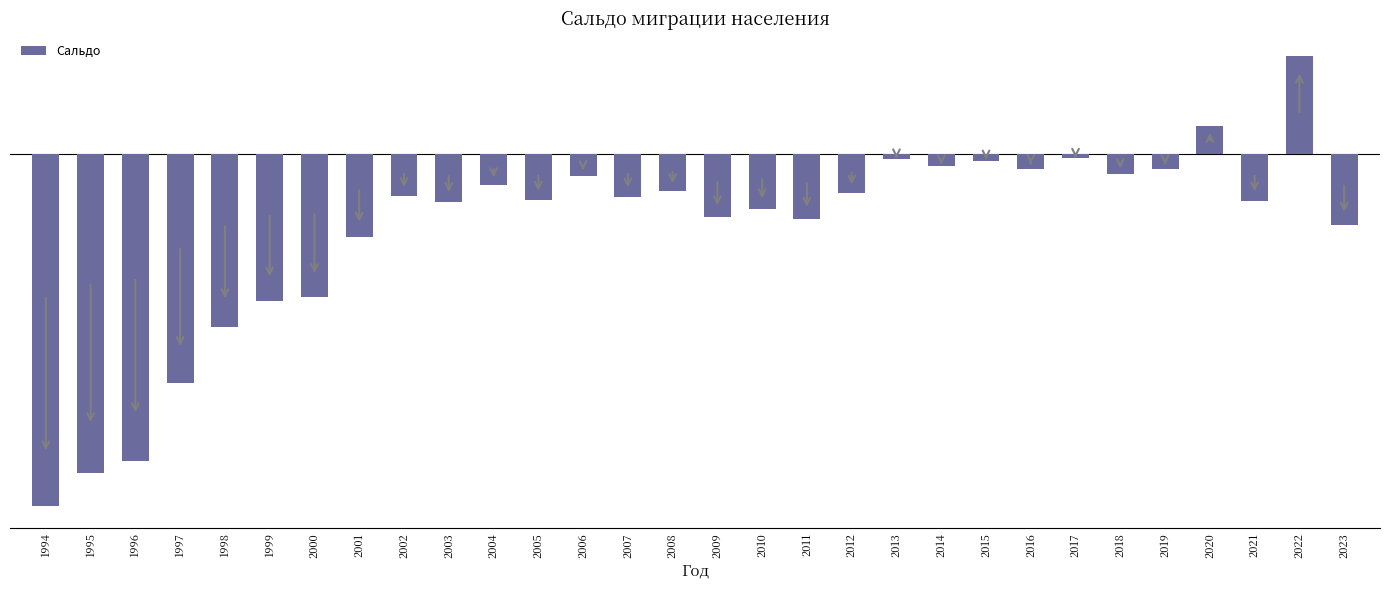

What is the value of the 10th bar from the left?

-26376